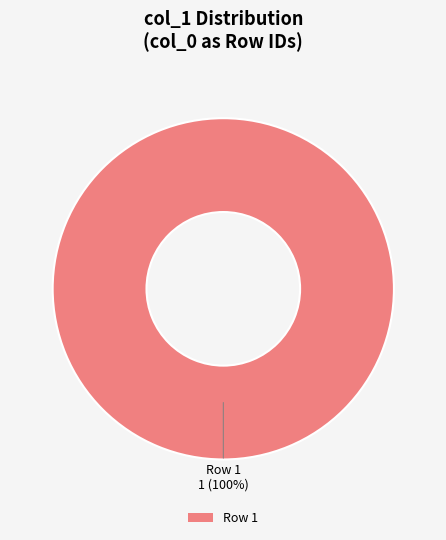

The Row 1 slice represents 100% of the pie. True or false?

True